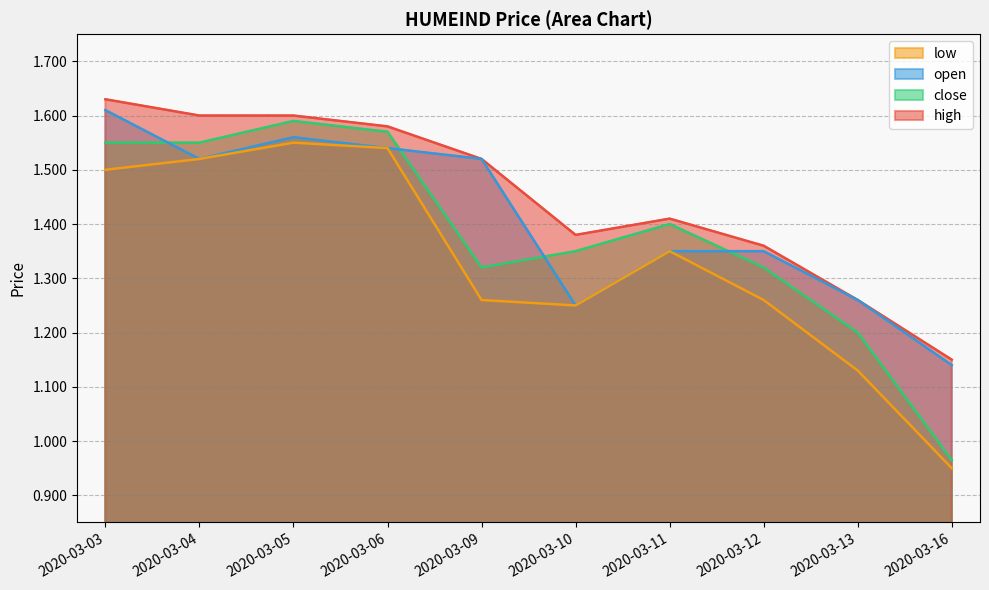

Is the value of high at 2020-03-13 greater than the value of open at 2020-03-06?

No